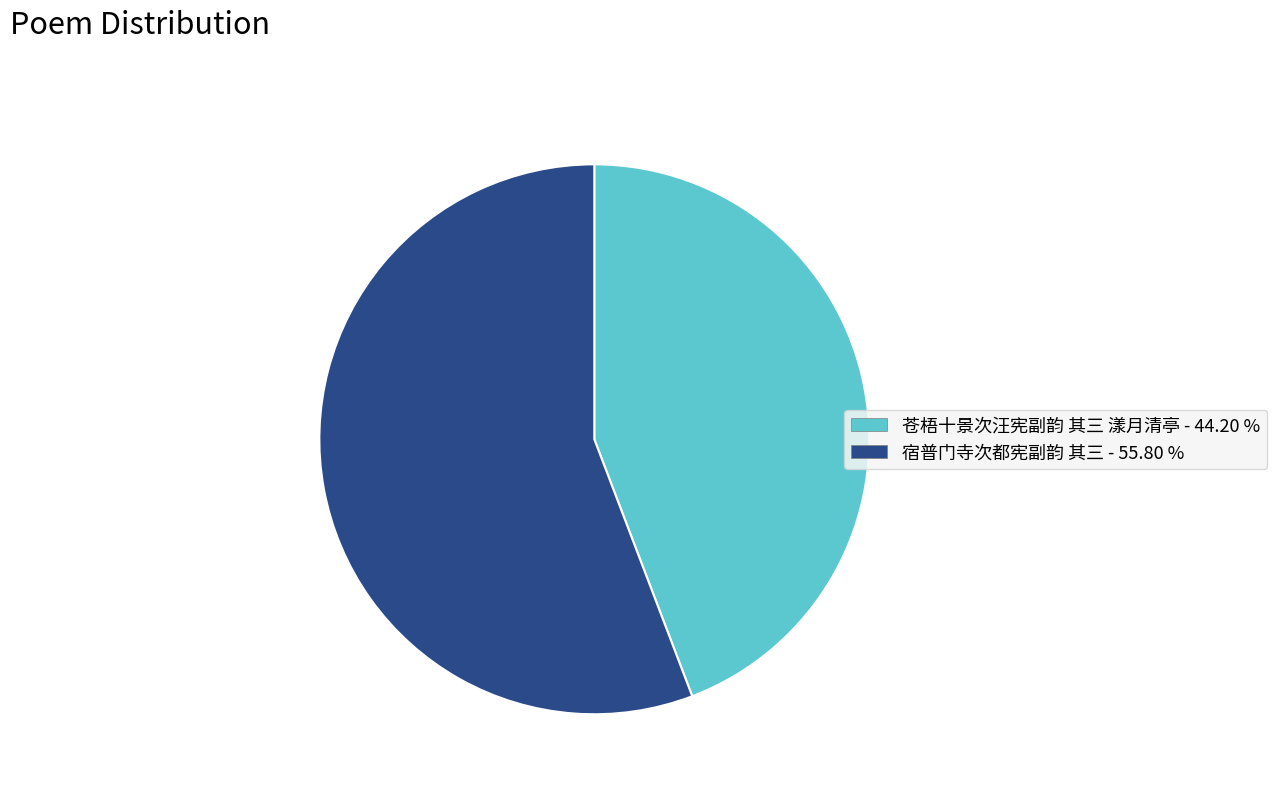

Which category accounts for the majority?

宿普门寺次都宪副韵 其三